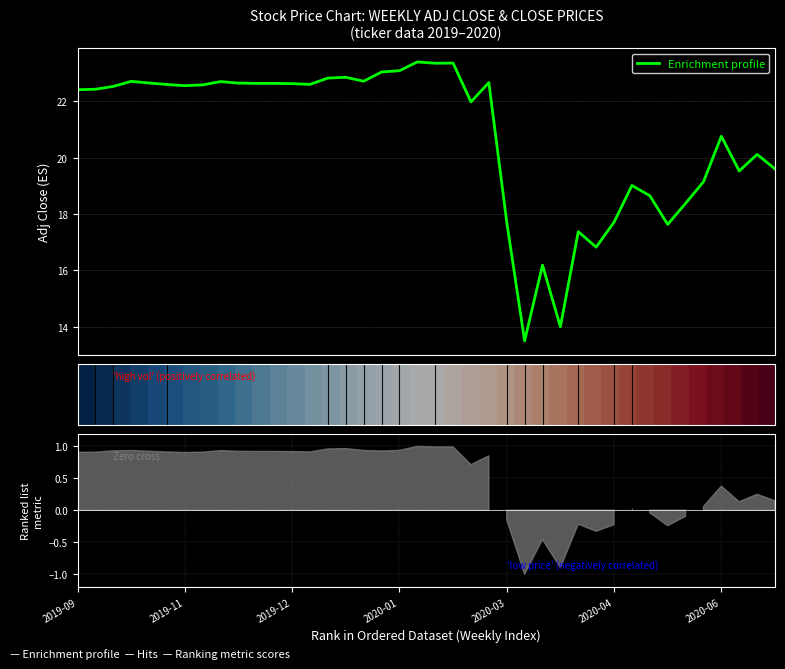

What is the highest value of the Enrichment profile series?

23.4